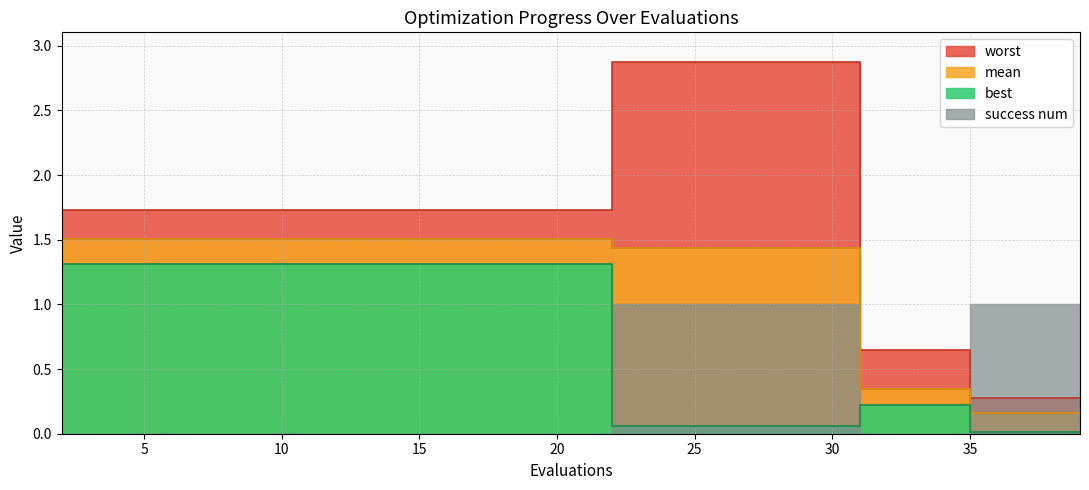

Which series has the largest range (max minus min)?

worst